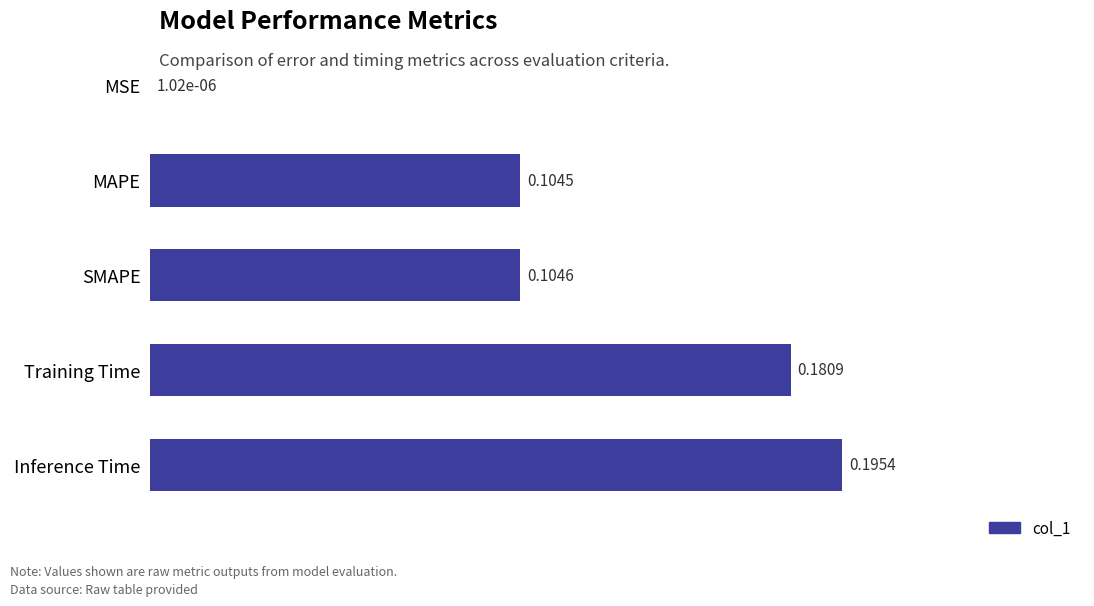

Between Training Time and MAPE, which is larger?

Training Time